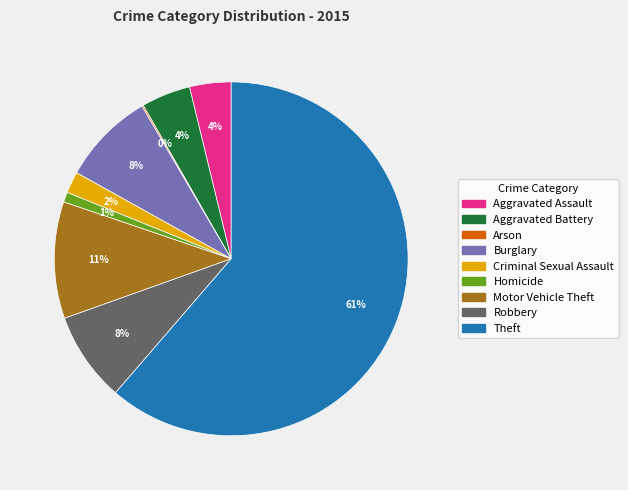

Which category has the biggest portion of the pie?

Theft